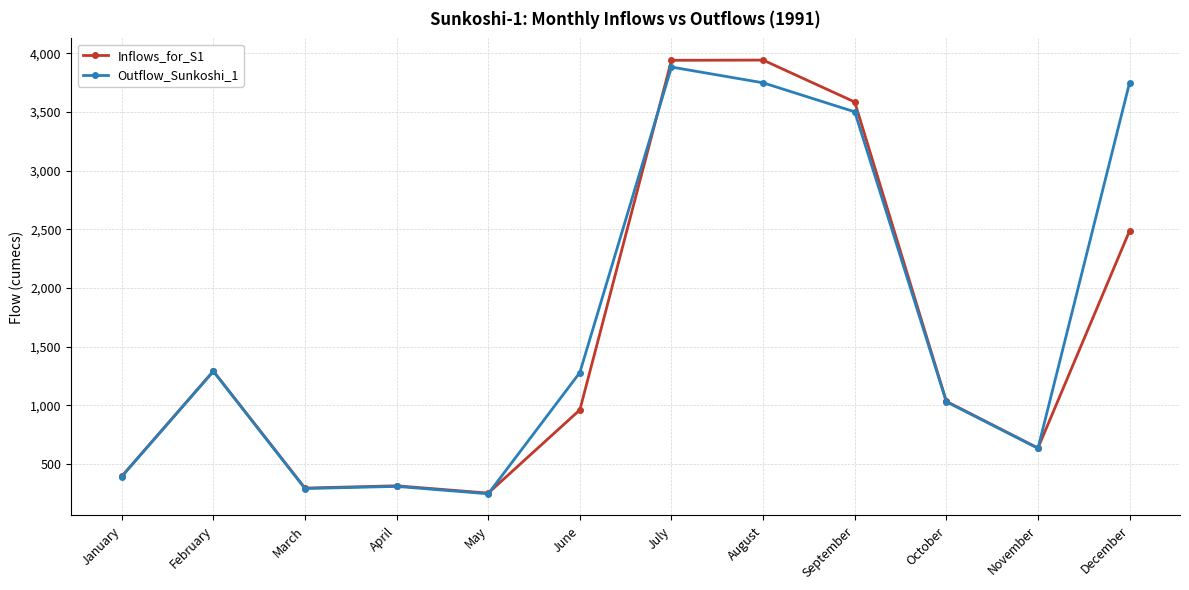

What are all the series names shown in the legend?

Inflows_for_S1, Outflow_Sunkoshi_1